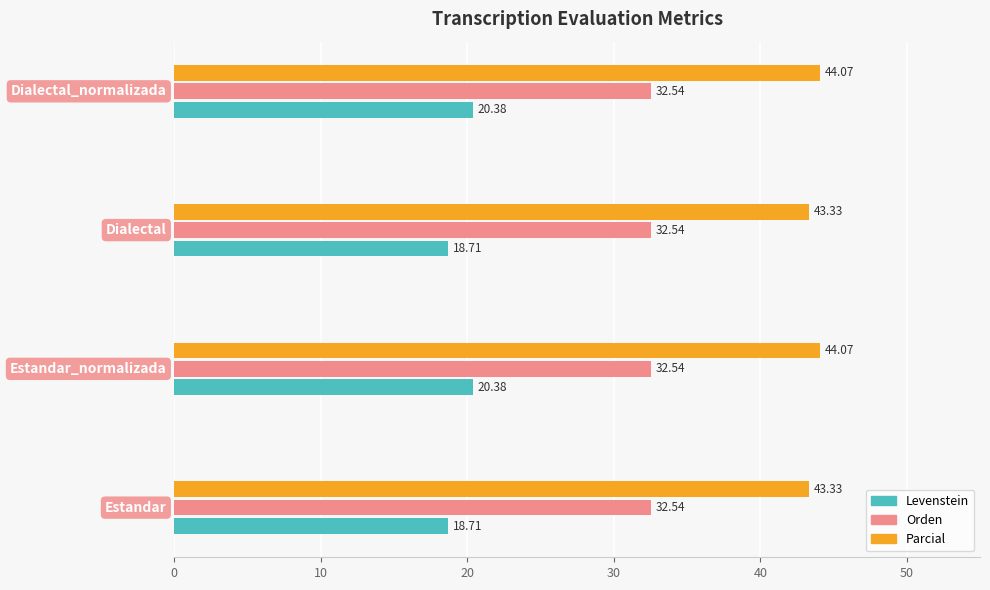

Rank the series by their maximum value, from highest to lowest.

Parcial, Orden, Levenstein